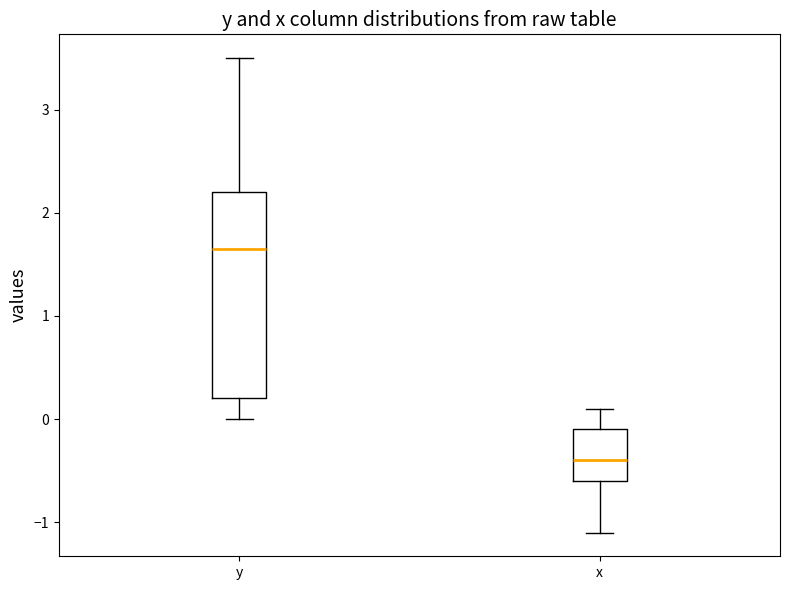

Comparing the boxes themselves (not the whiskers), which one is the tallest?

y